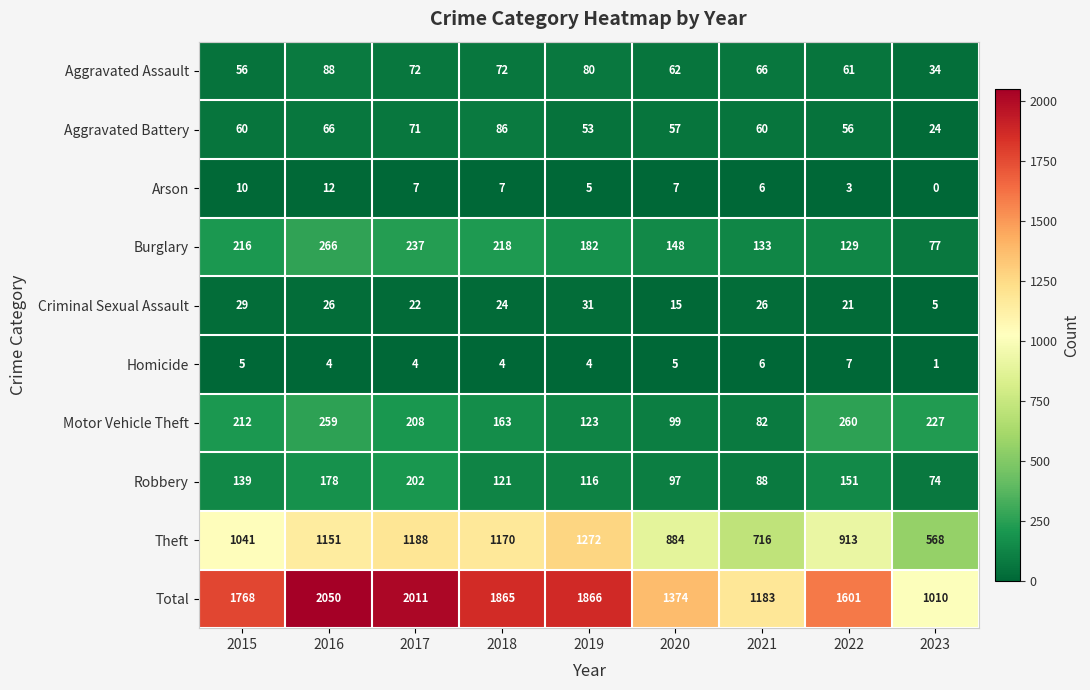

True or false: Criminal Sexual Assault has a value of 31 at 2019.

True